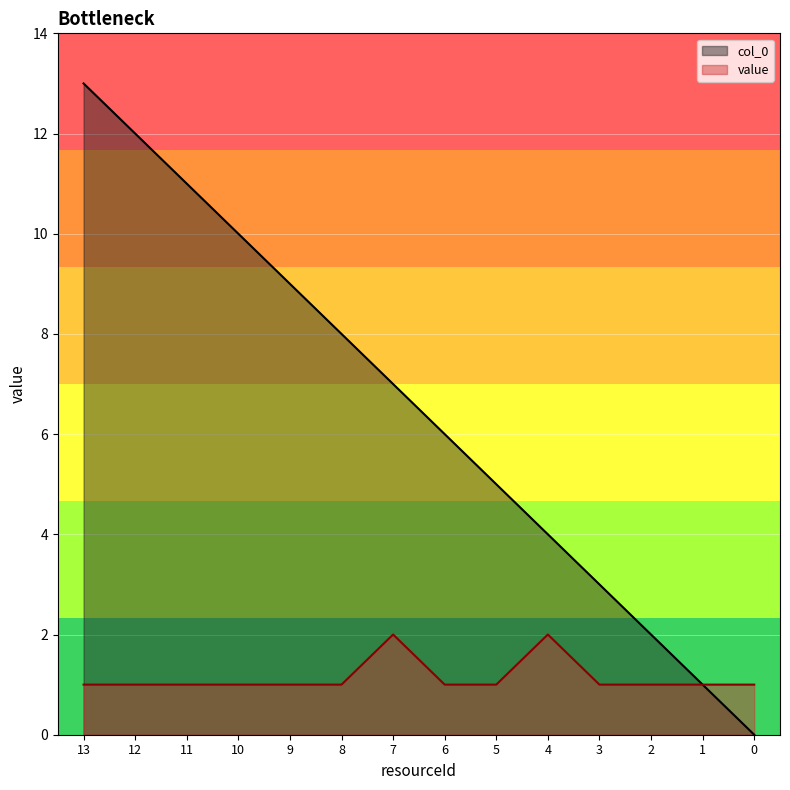

True or false: value and col_0 intersect in this chart.

False